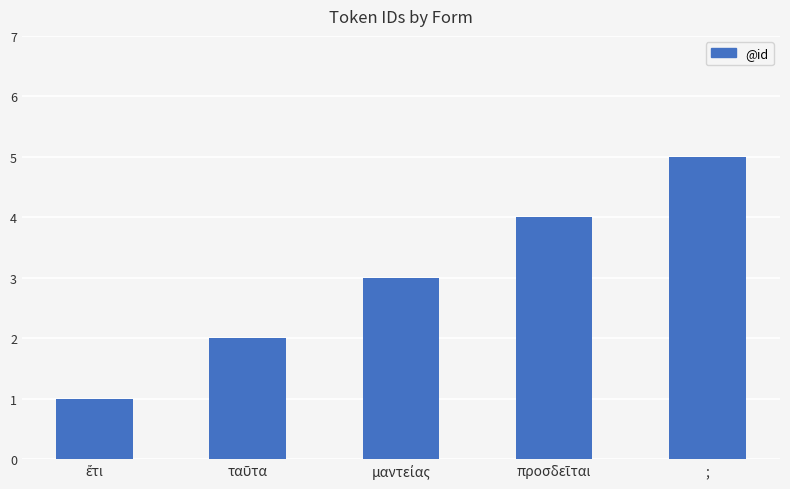

Reading left to right, what are all the values shown in this chart?

1	2	3	4	5